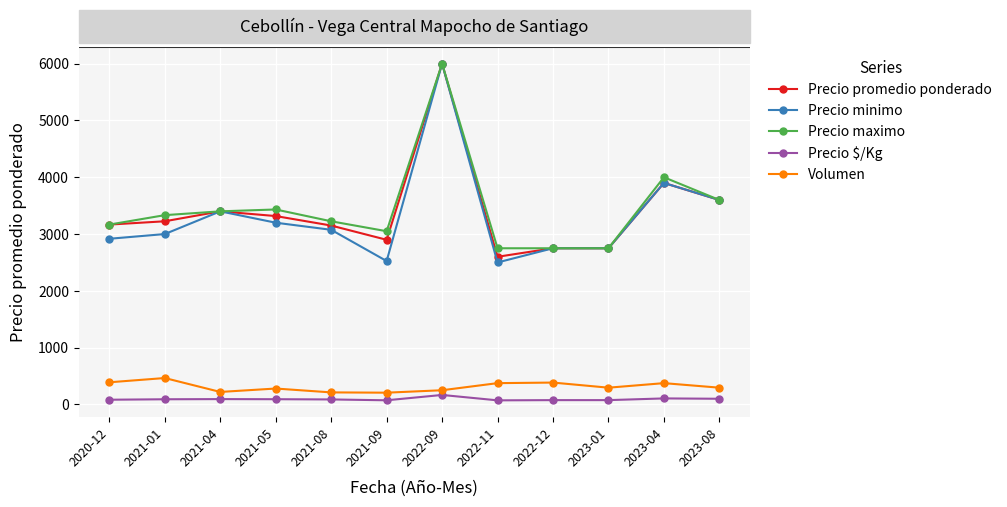

How many distinct data groups are displayed?

5